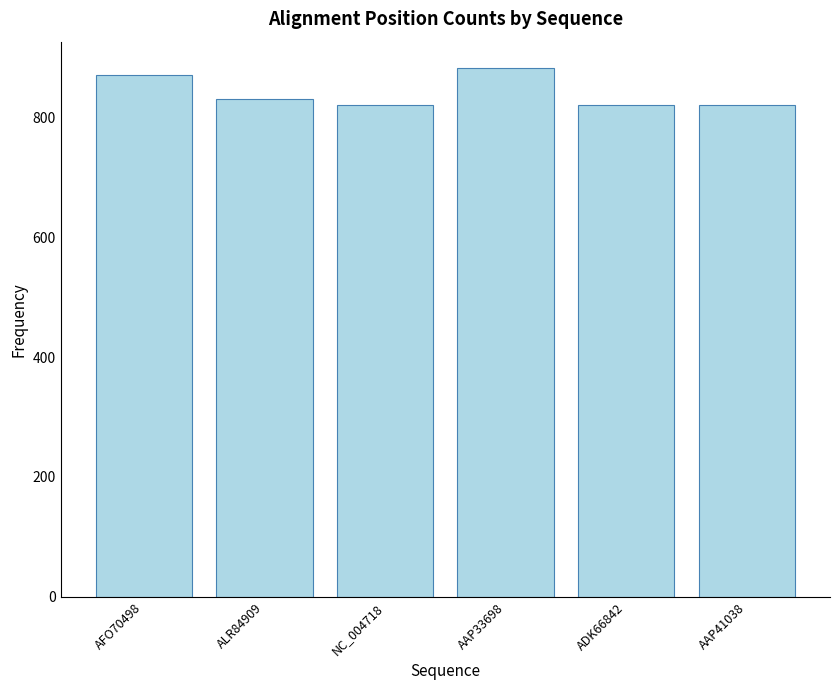

The chart shows a value of 1079 at AAP41038. True or false?

False